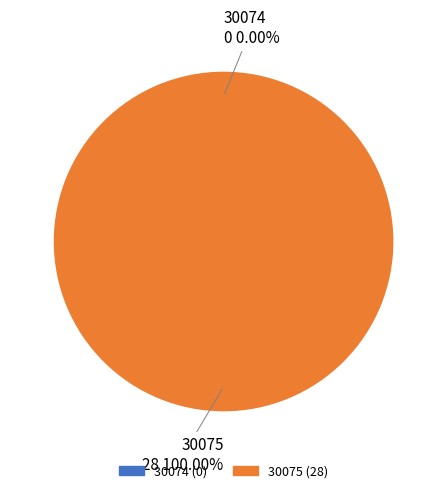

To the nearest percent, what is the combined percentage of 30074 and 30075?

100%